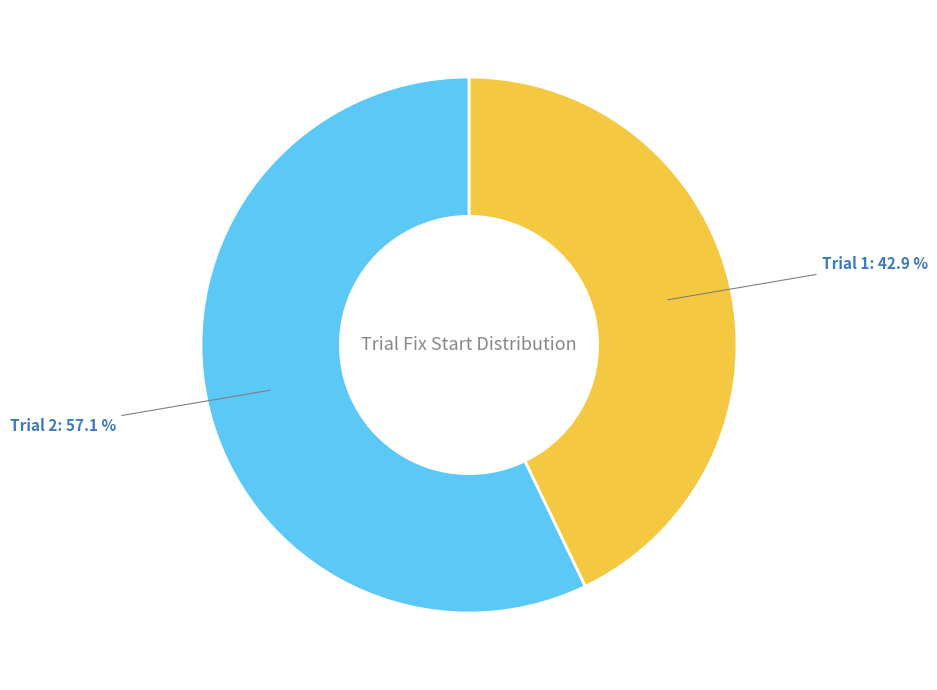

What is the largest slice in the pie chart?

Trial 2